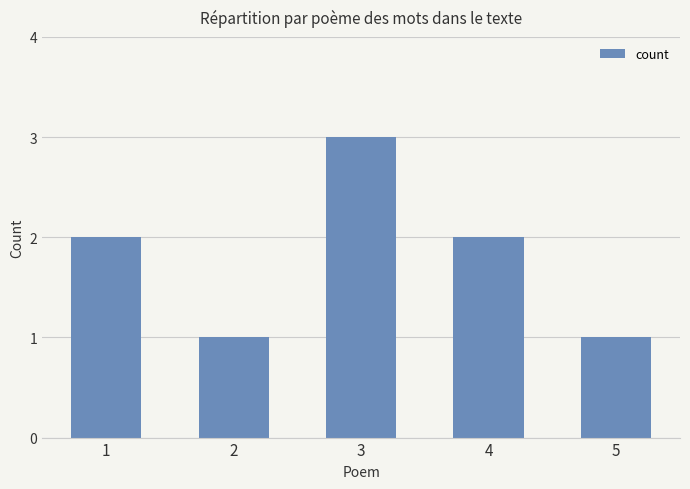

How many bars are there in total?

5